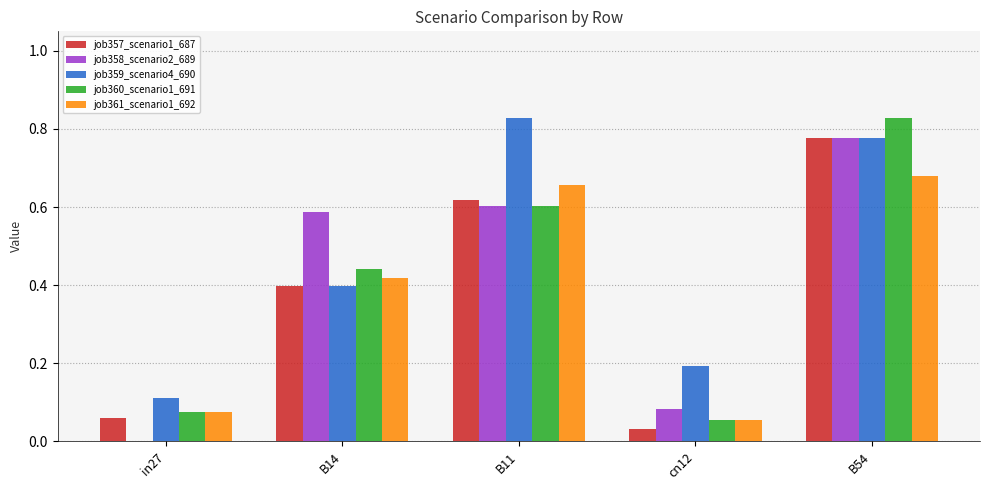

How many groups of bars are there?

5